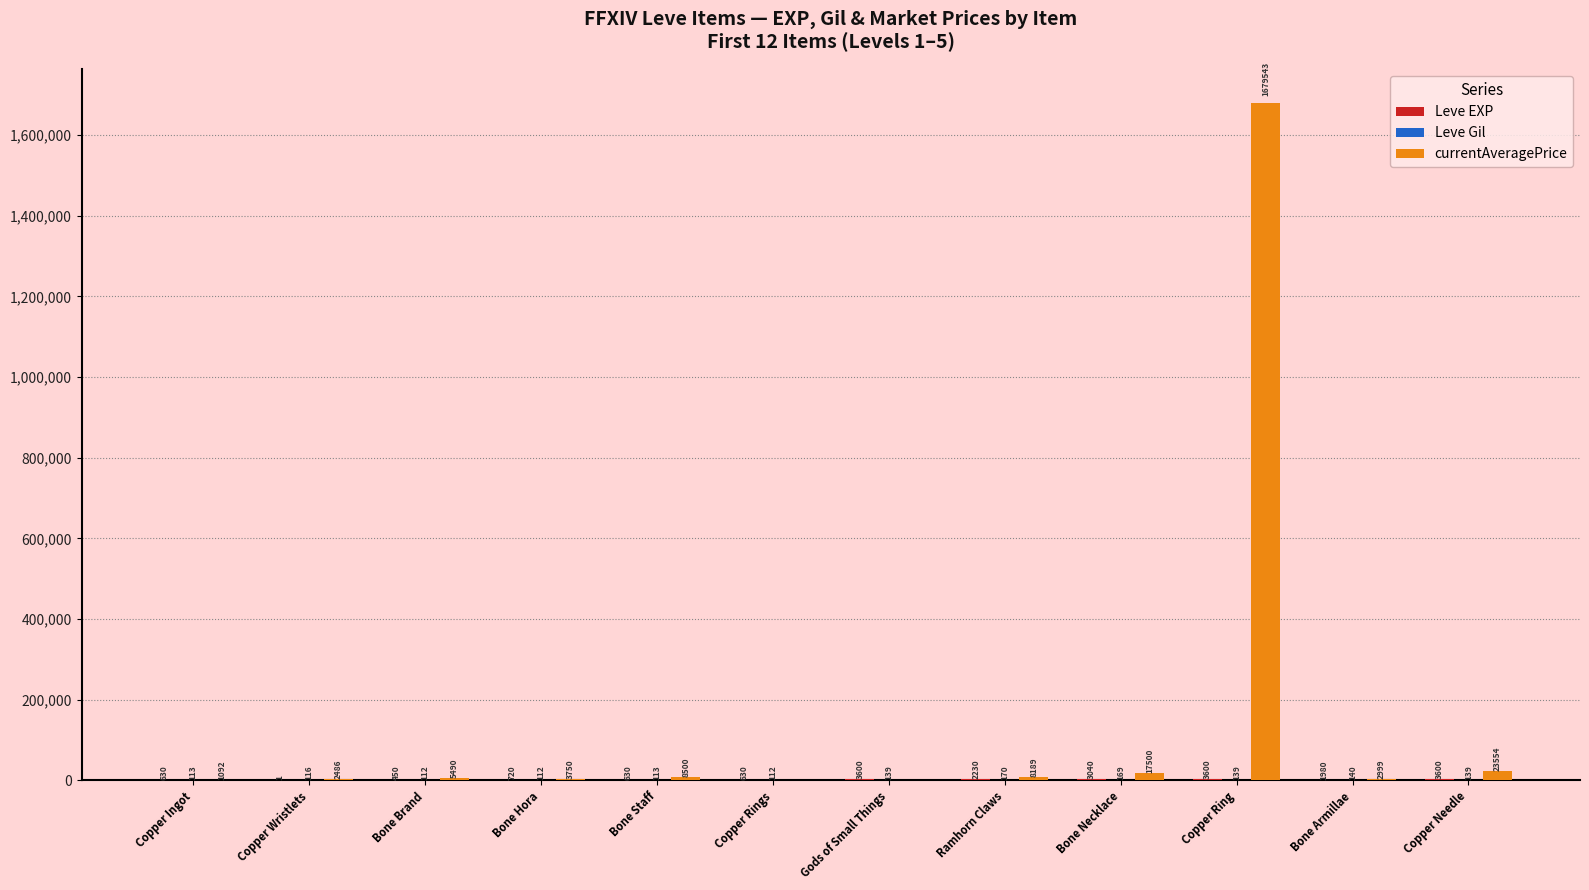

Which series has the largest total across all categories?

currentAveragePrice